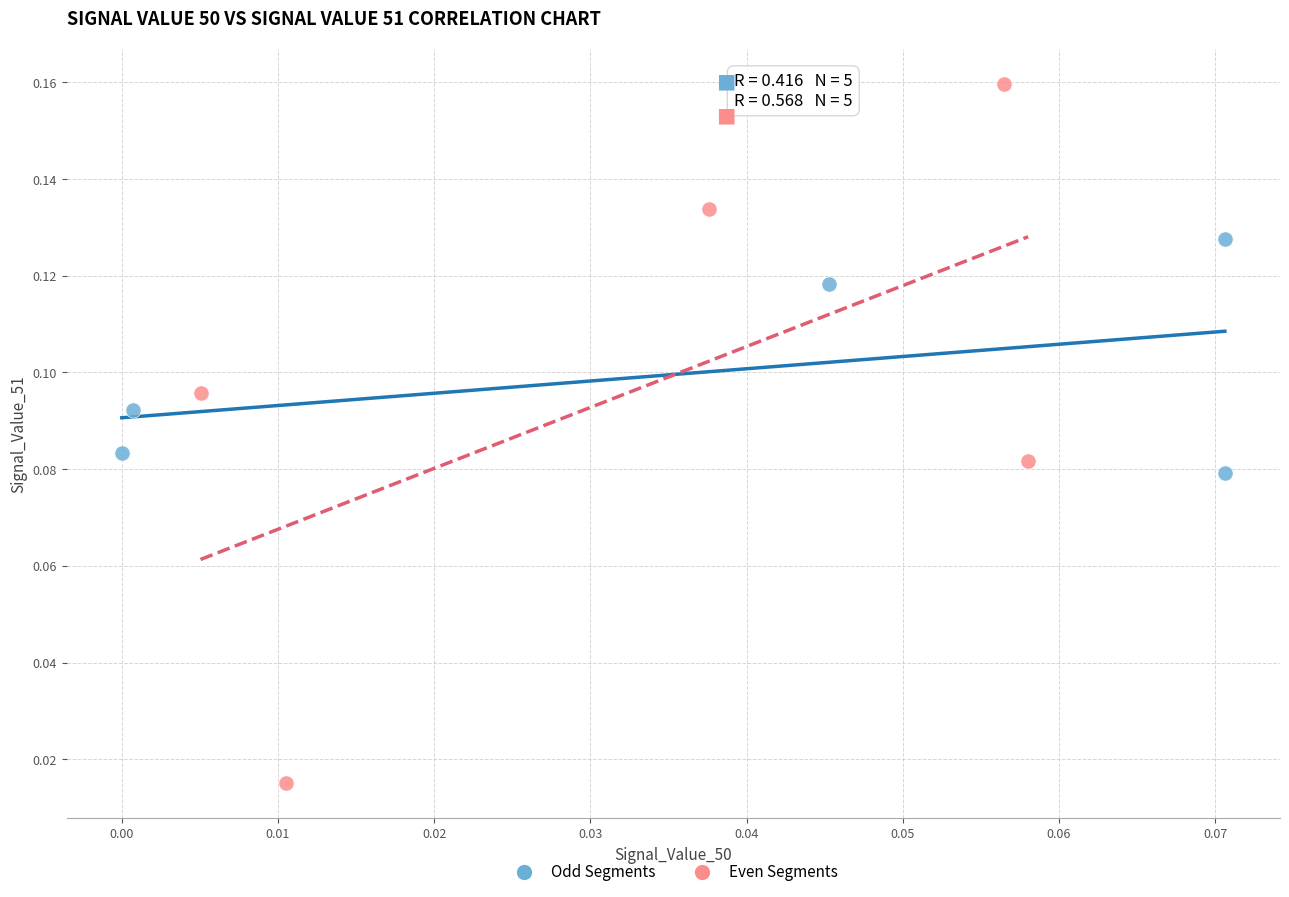

Which series reaches the minimum Y coordinate?

Even Segments